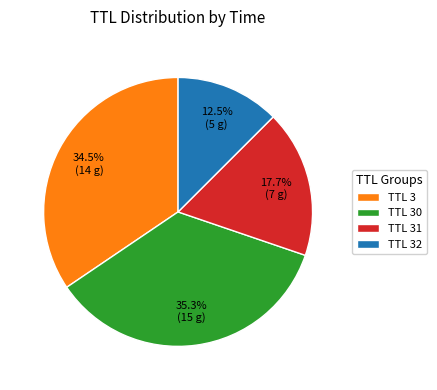

What is the ratio of the value at TTL 32 to the value at TTL 30?

0.4